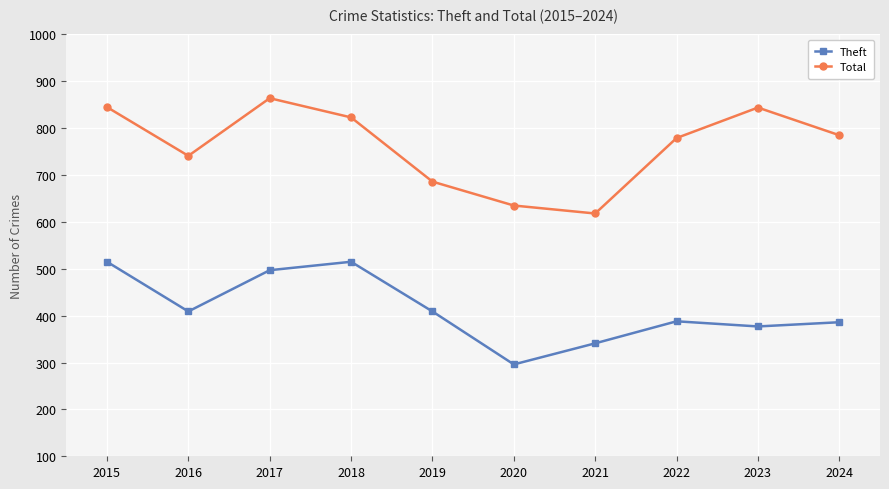

The Theft series shows 96 at 2019. True or false?

False